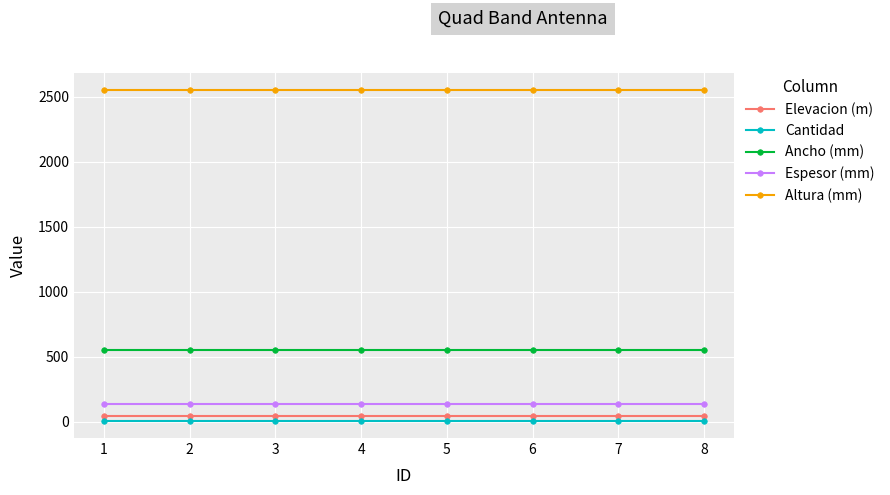

True or false: Ancho (mm) and Altura (mm) cross at least once.

False